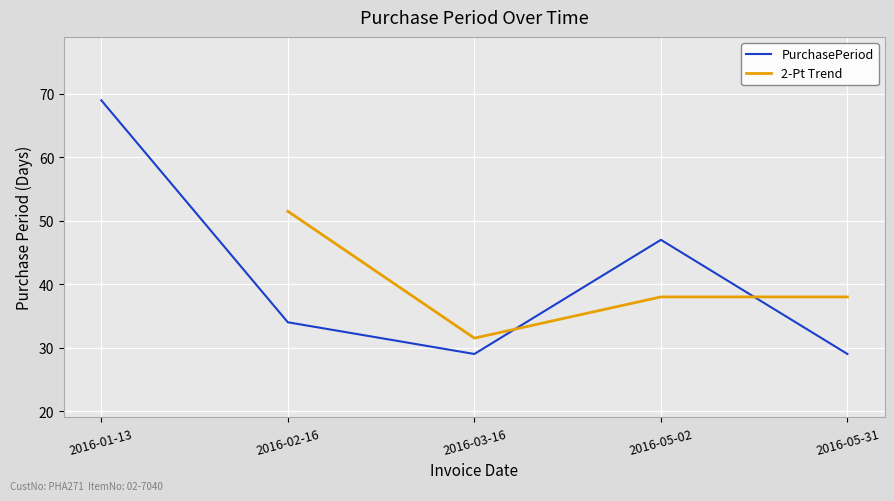

List the labels in order of value, smallest first.

2016-03-16, 2016-05-31, 2016-02-16, 2016-05-02, 2016-01-13